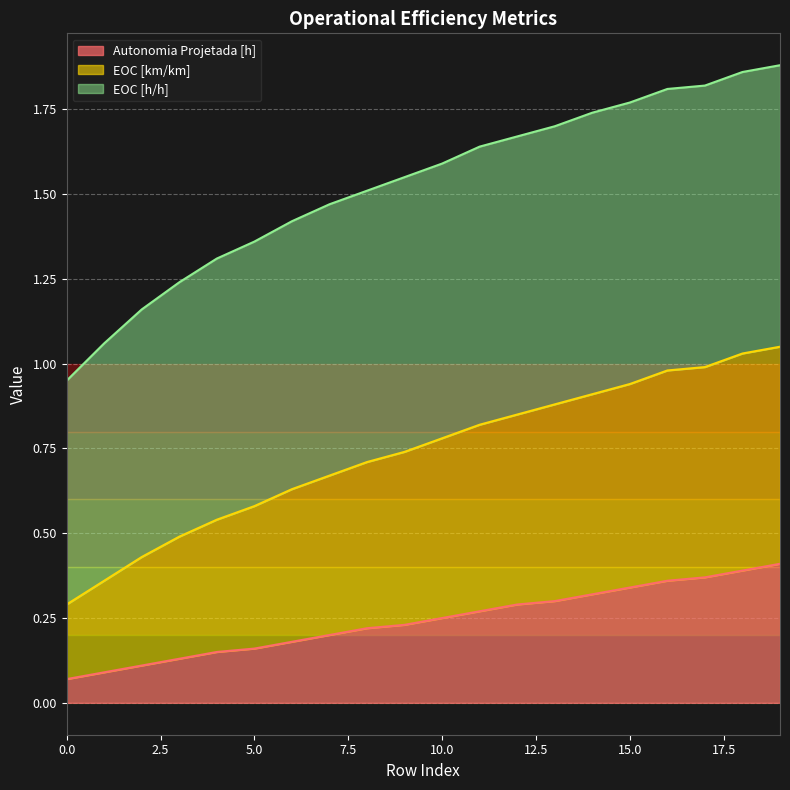

True or false: Autonomia Projetada [h] has a value of 0.3 at 5.0.

False